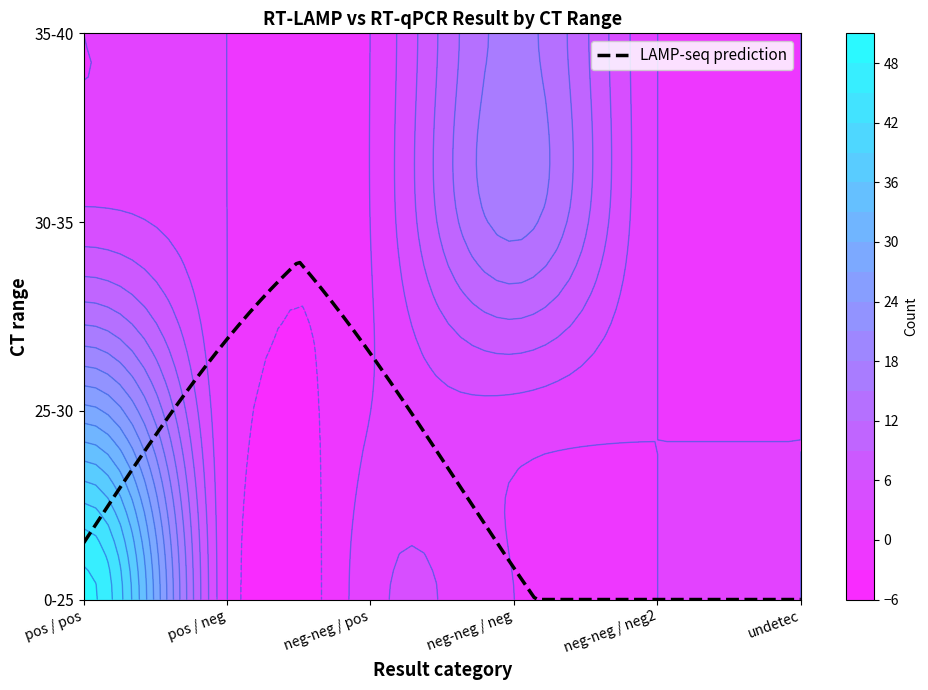

Between 30-35 and 25-30, which is larger?

25-30